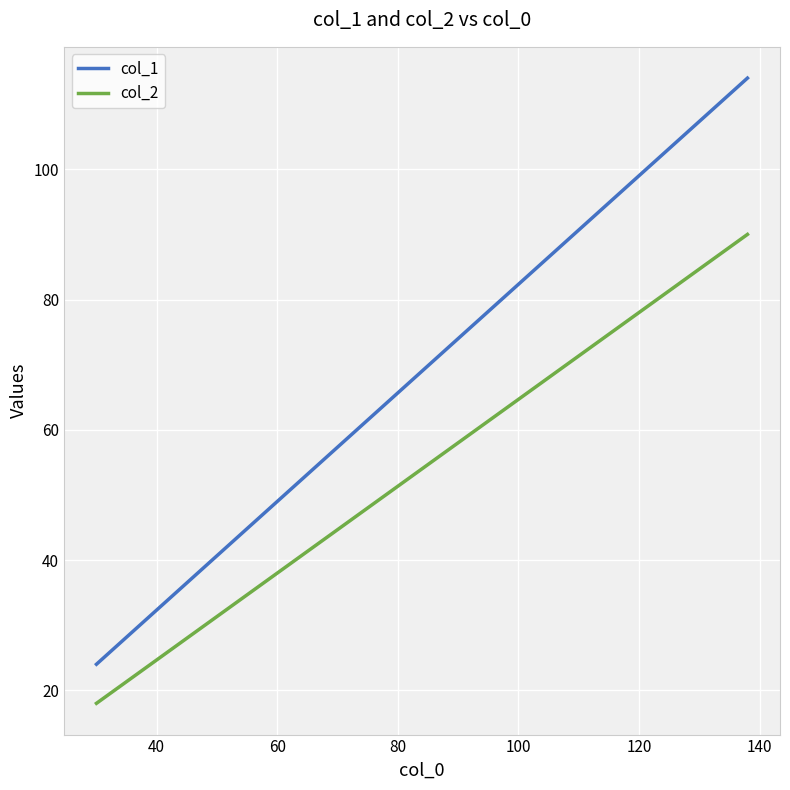

Which series has the largest total across all categories?

col_1